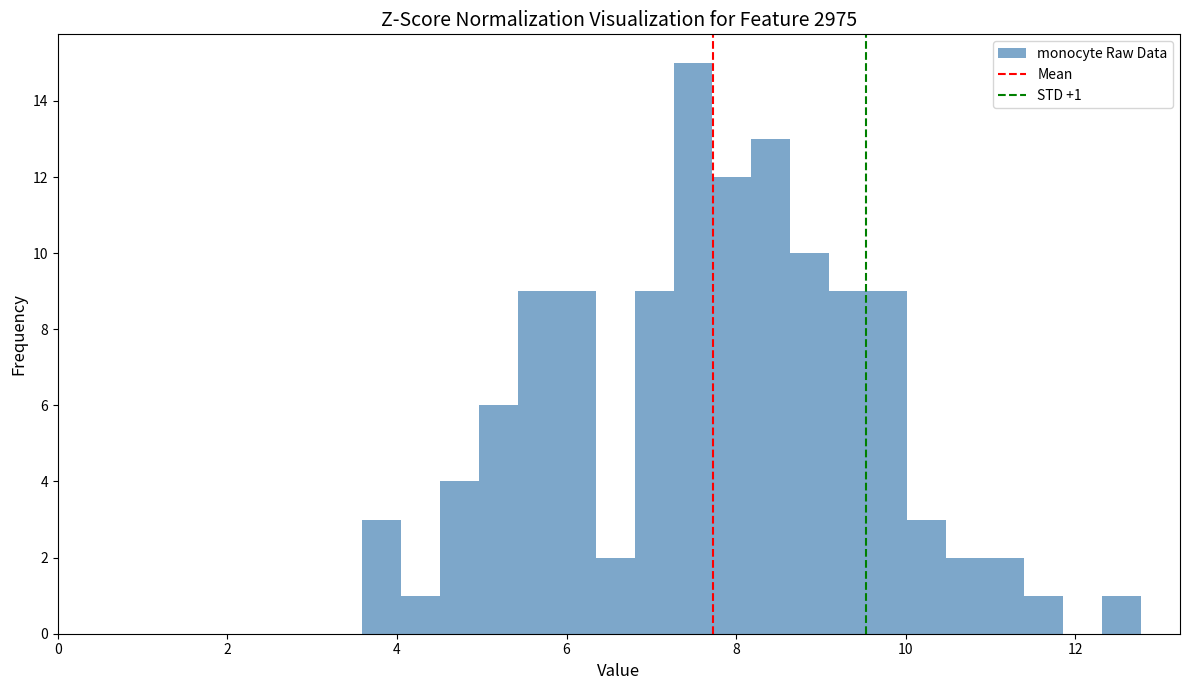

Around what value on the x-axis is the tallest bar? Give the approximate position of its centre, as read against the axis.

7.4